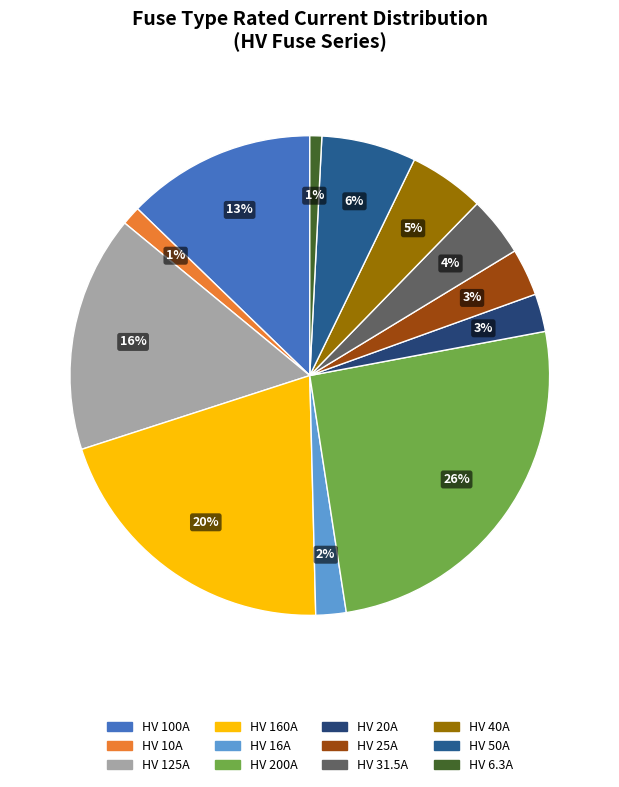

Between HV 160A and HV 40A, which is larger?

HV 160A